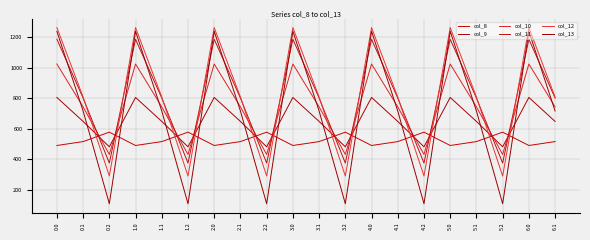

What is the minimum value shown in the chart?

107.8